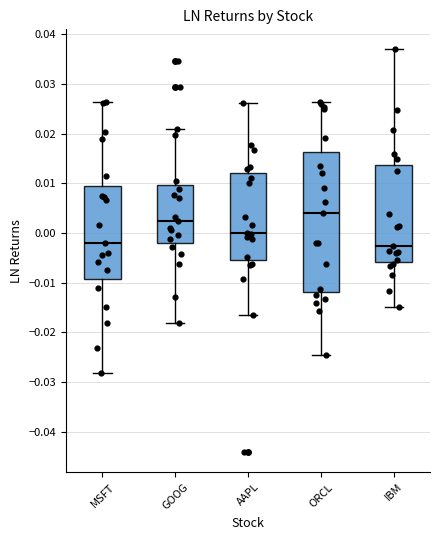

Which box is the tallest, from its lower edge to its upper edge?

ORCL